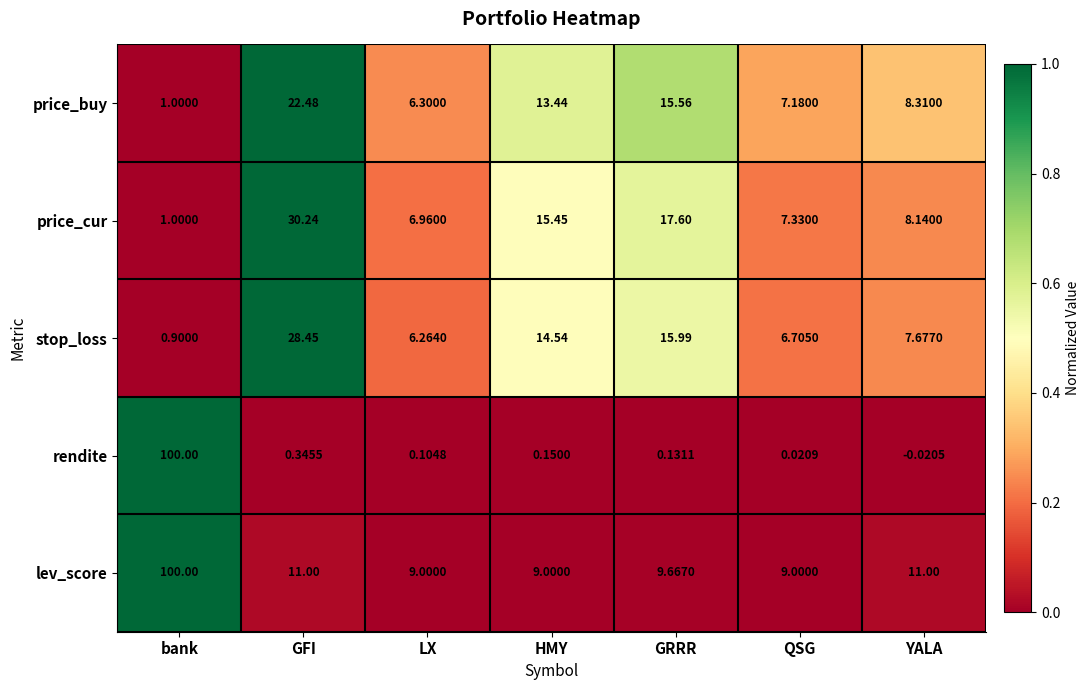

List the labels in order of price_cur value, smallest first.

bank, LX, QSG, YALA, HMY, GRRR, GFI